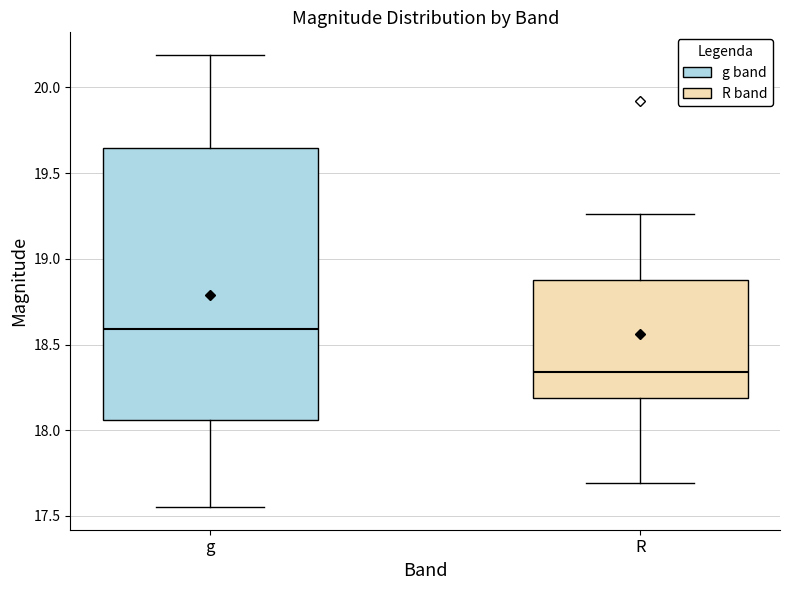

Reading left to right, read every box against the y-axis: the position of its median line, the range the box covers, and the ends of its whiskers. The values are not printed on the chart, so give them approximately, as read against the axis.

g: median 18.60, box 18.05 to 19.65, whiskers 17.55 to 20.20
R: median 18.35, box 18.20 to 18.90, whiskers 17.70 to 19.25